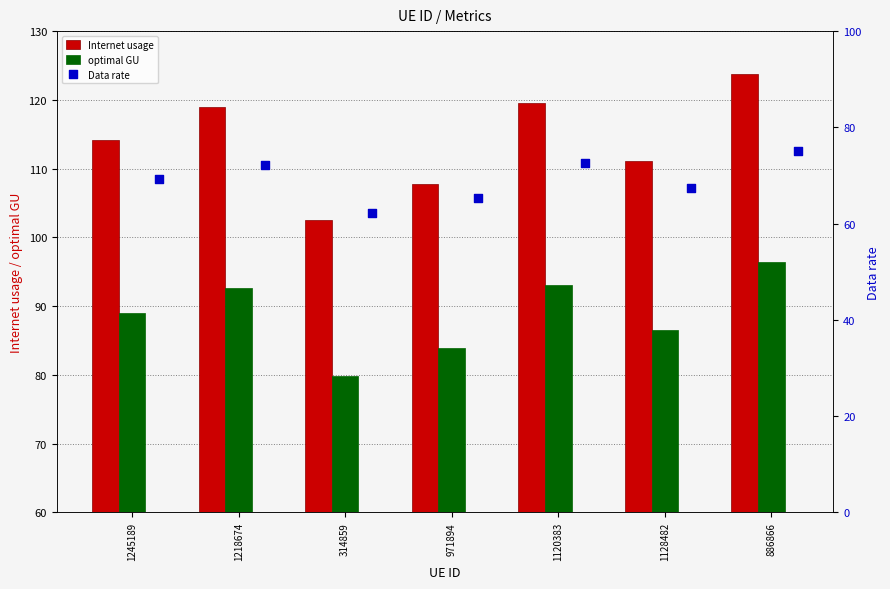

What is the maximum value for Internet usage?

123.7